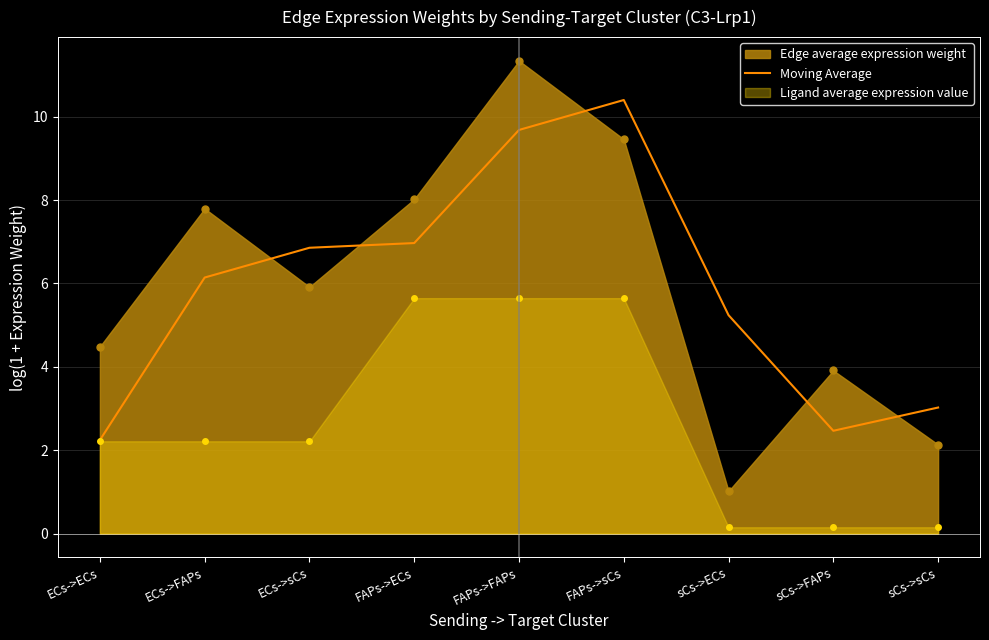

What is the label of the 8th point from the left?

sCs->FAPs